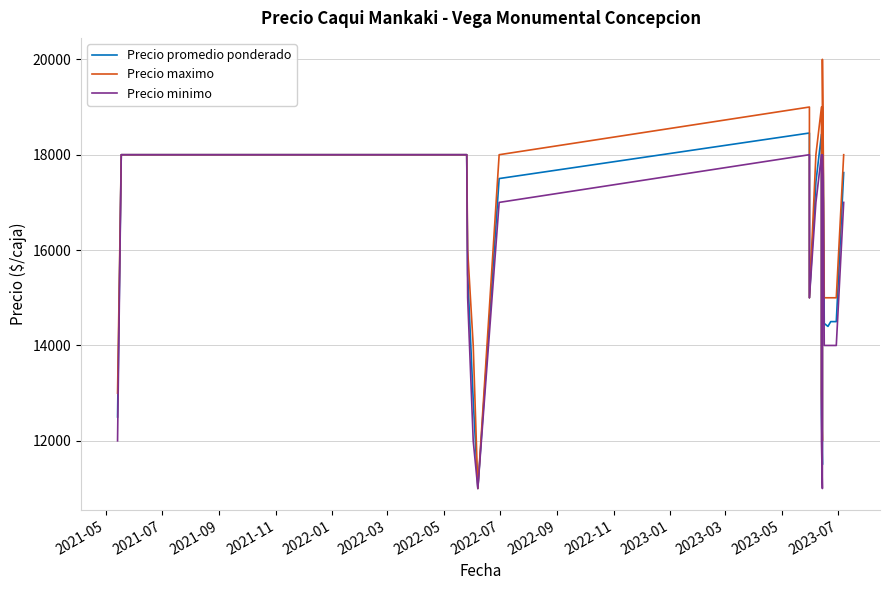

The value of Precio maximo at 2021-07 is 18000. True or false?

True